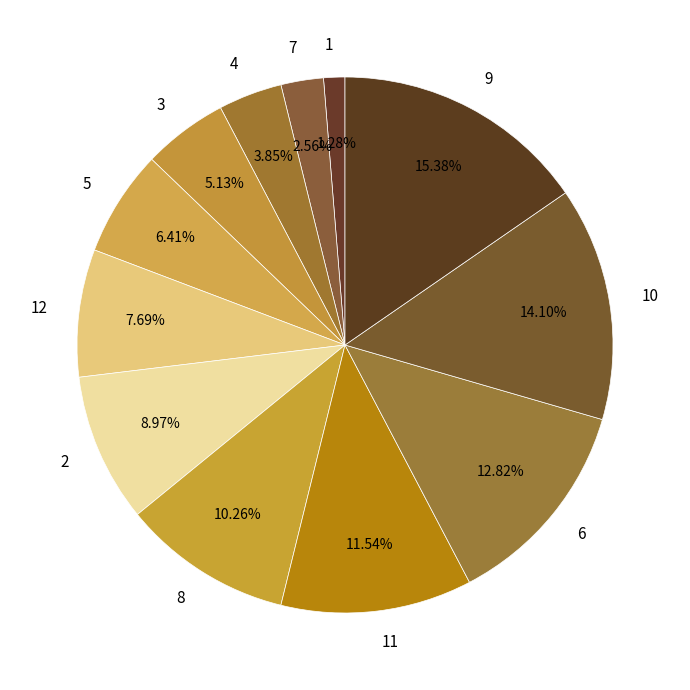

Rank the categories by value from highest to lowest.

9, 10, 6, 11, 8, 2, 12, 5, 3, 4, 7, 1